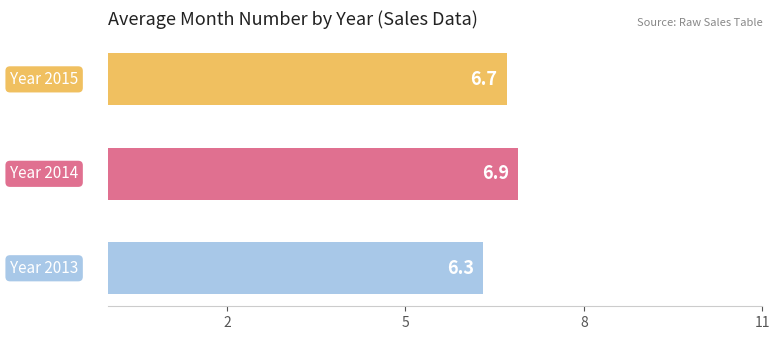

Reading bottom to top, what are all the values shown in this chart?

6.3	6.9	6.7